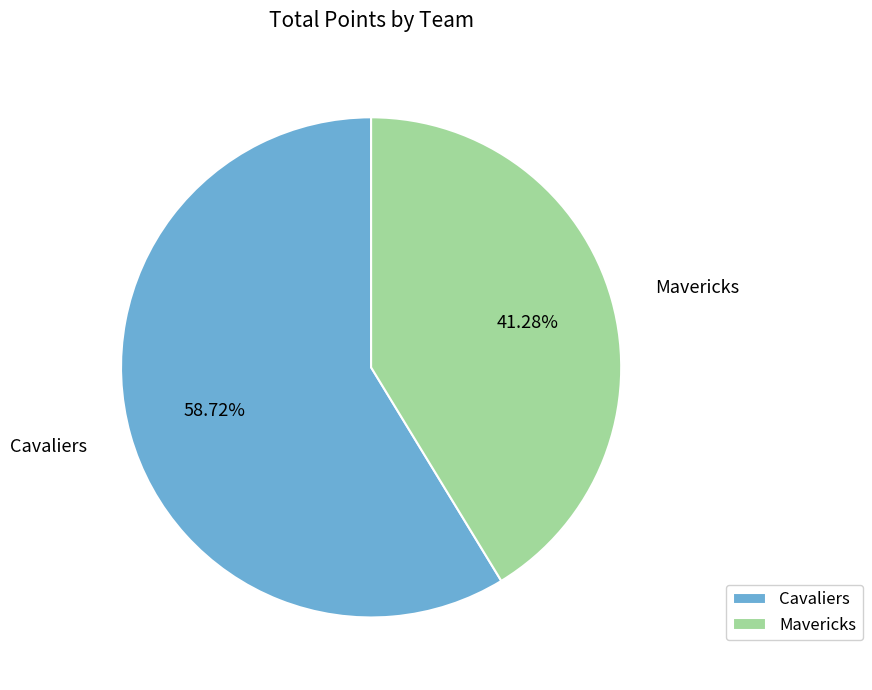

How many segments does this pie chart have?

2